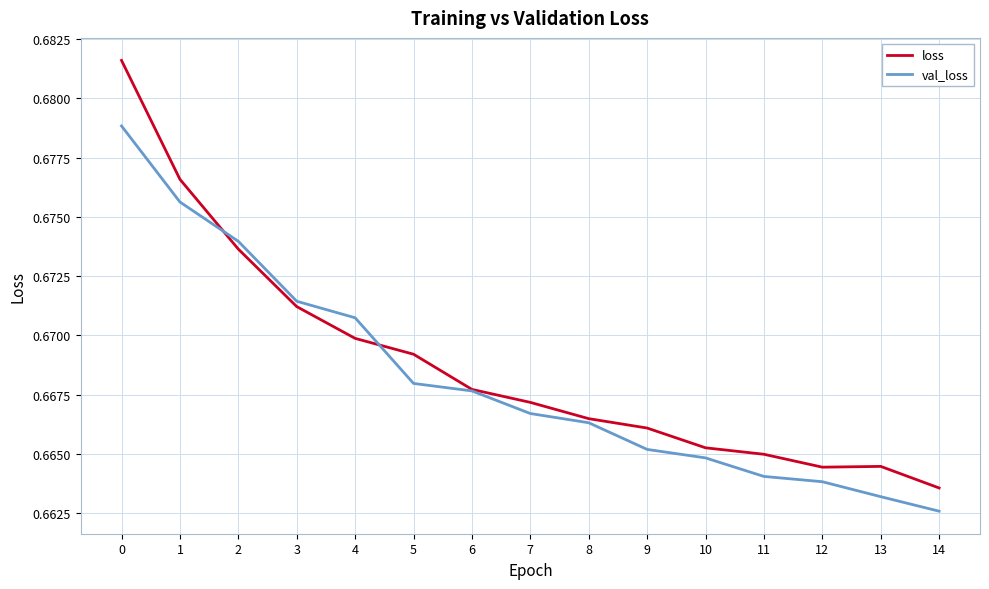

Is it true that loss equals 0.9 at 9?

False